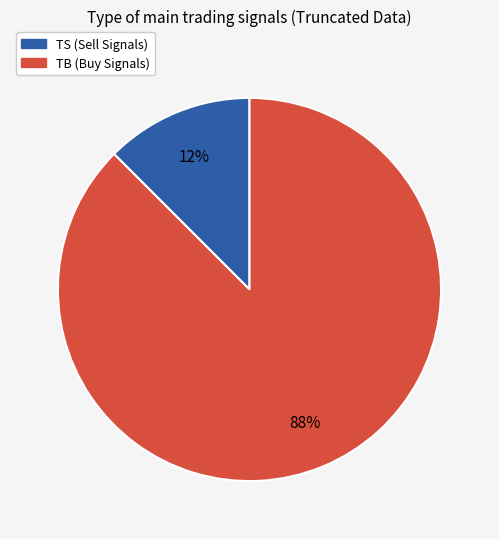

Is there a majority slice in this chart?

Yes